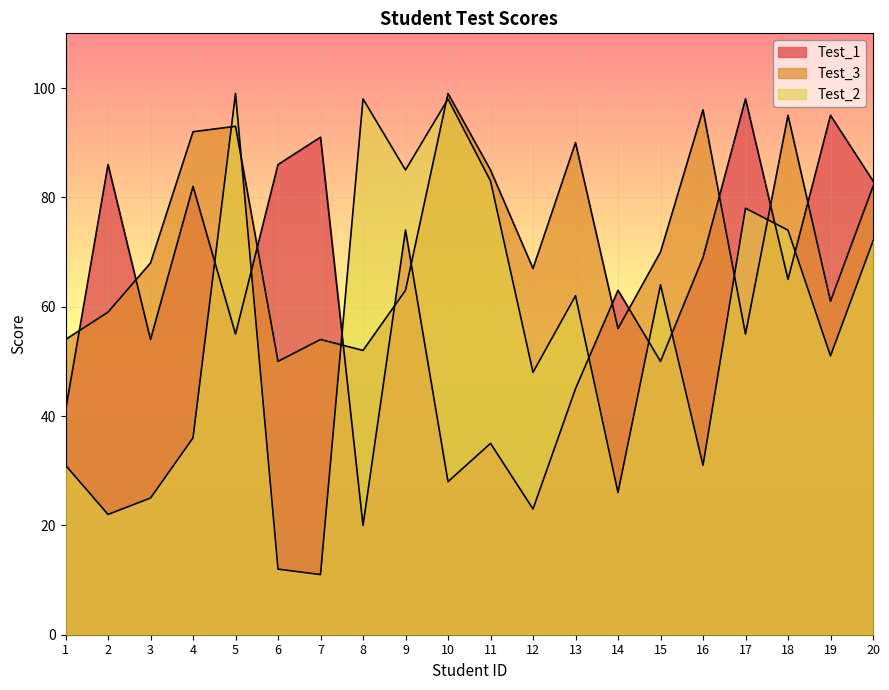

What is the maximum value shown in the chart?

99